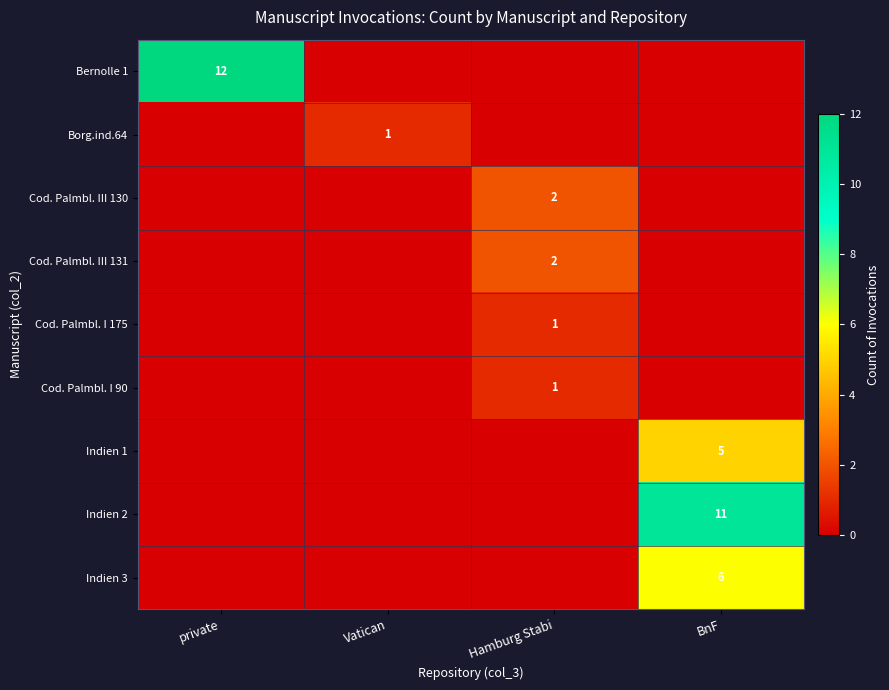

How many values in the row_4 series exceed 0?

1